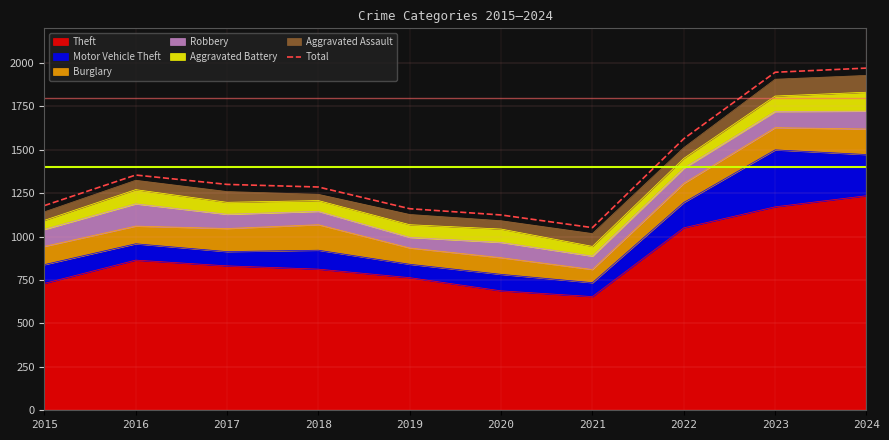

Rank the categories by value from lowest to highest.

2021, 2020, 2019, 2015, 2018, 2017, 2016, 2022, 2023, 2024